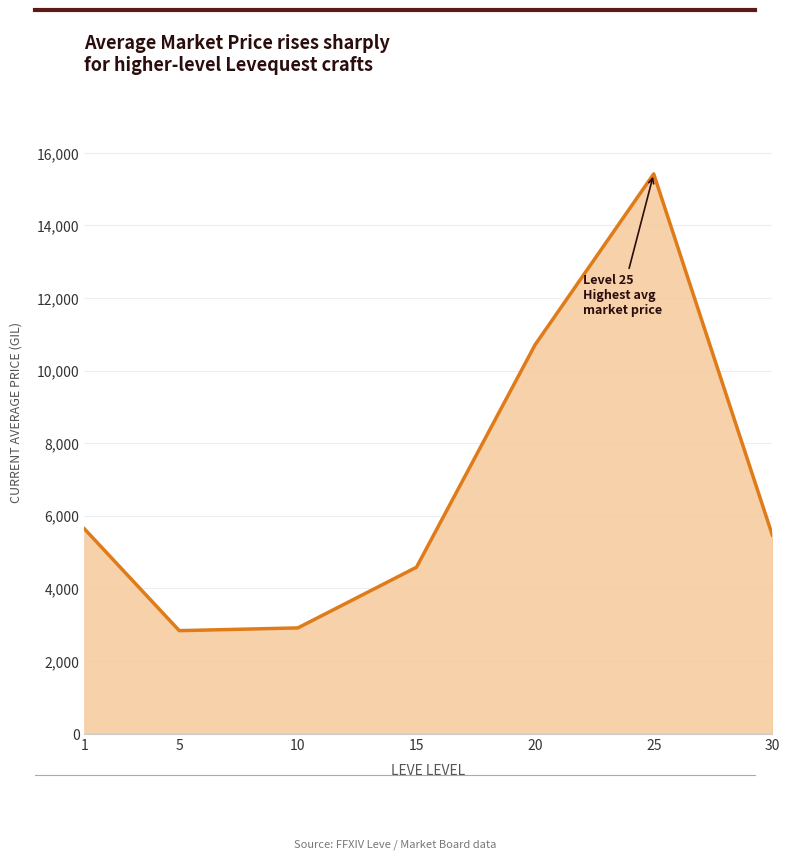

Read the value at 25.

15418.9